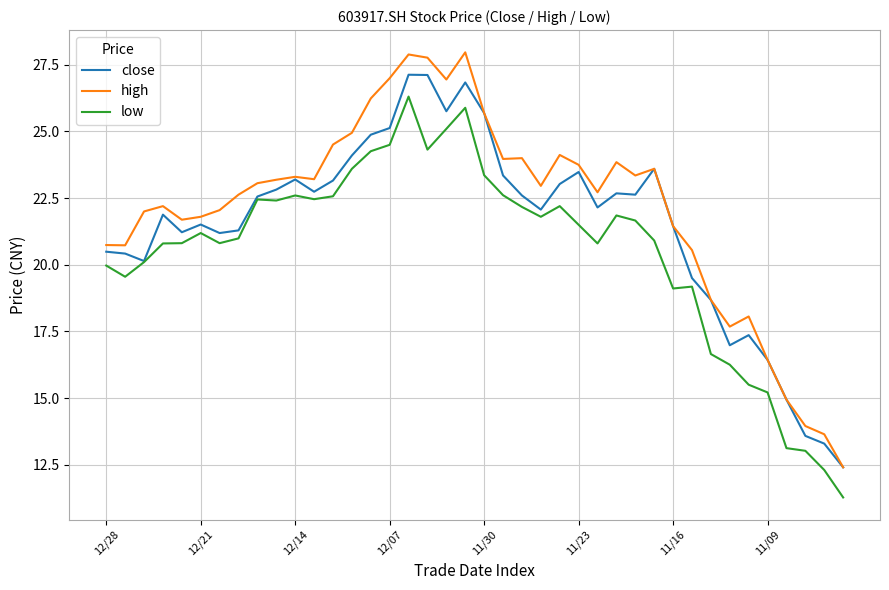

How many distinct data groups are displayed?

3